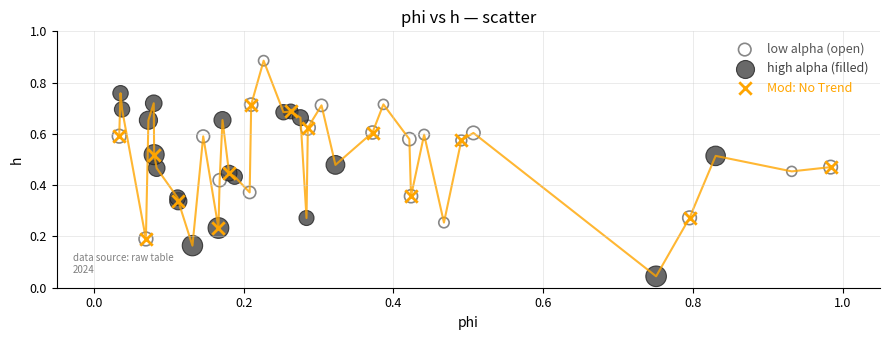

Which series contains the lowest Y value?

high alpha (filled)